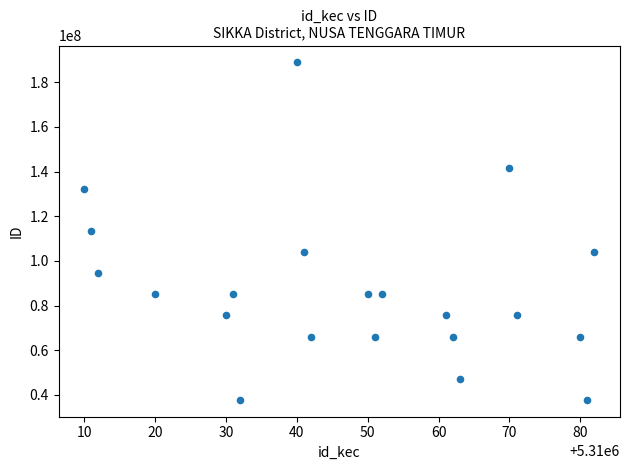

What is the range of Y values (max minus min)?

151124896